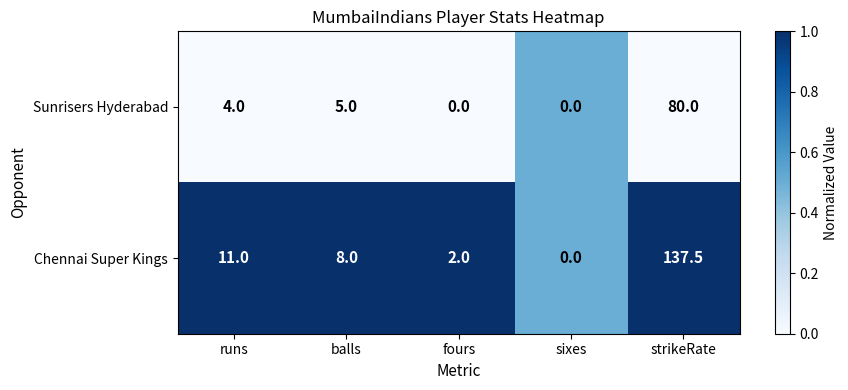

The value of Chennai Super Kings at runs is 7.5. True or false?

False